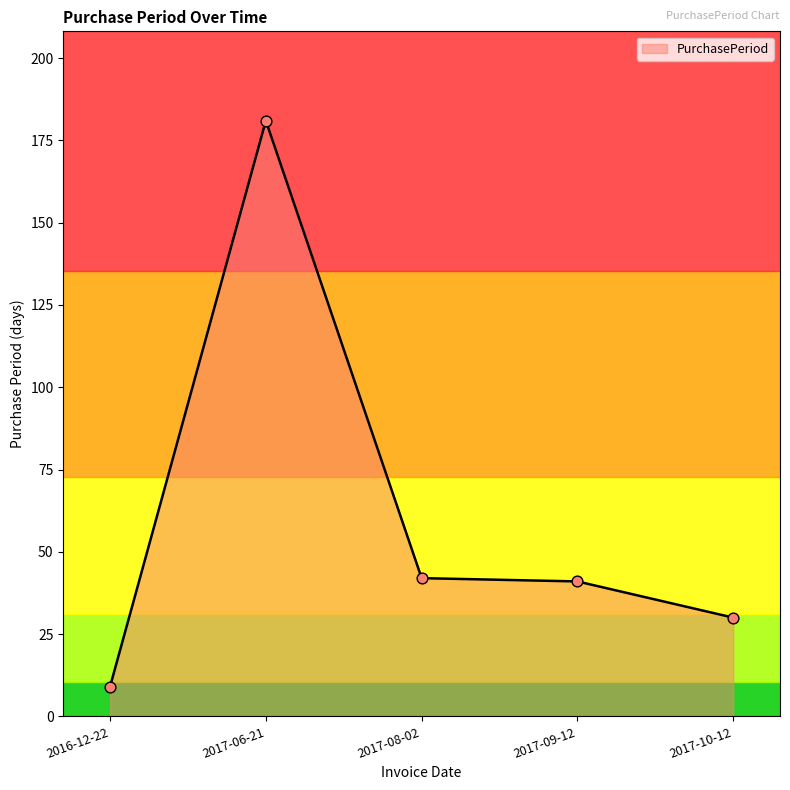

What is the ratio of the value at 2017-08-02 to the value at 2017-10-12?

1.4